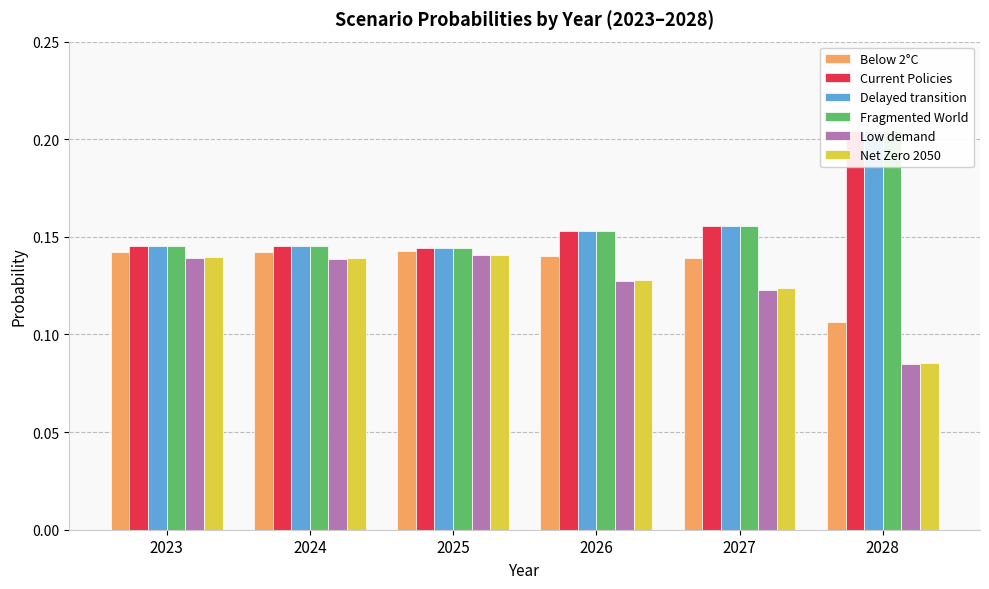

Reading right to left, what are all the values shown in this chart?

Below 2°C: 0.1	0.1	0.1	0.1	0.1	0.1
Current Policies: 0.2	0.2	0.2	0.1	0.1	0.1
Delayed transition: 0.2	0.2	0.2	0.1	0.1	0.1
Fragmented World: 0.2	0.2	0.2	0.1	0.1	0.1
Low demand: 0.1	0.1	0.1	0.1	0.1	0.1
Net Zero 2050: 0.1	0.1	0.1	0.1	0.1	0.1